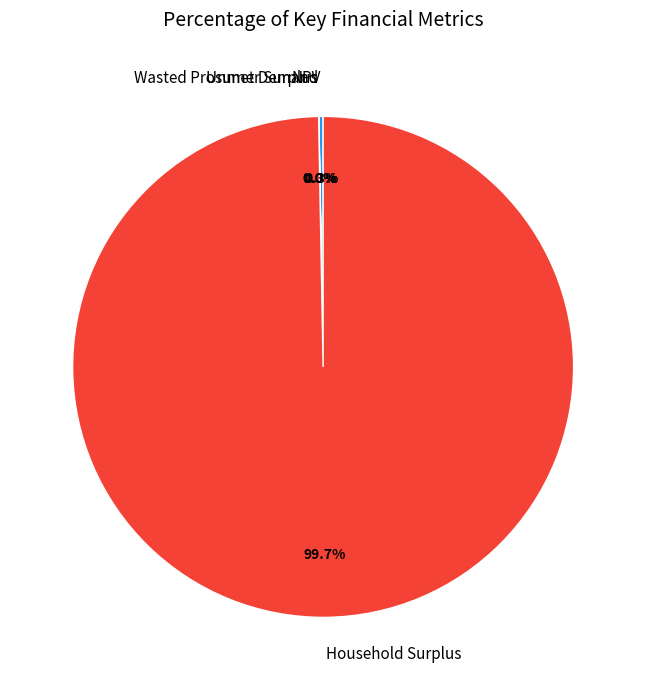

How much of the chart is everything except Household Surplus?

0.3%